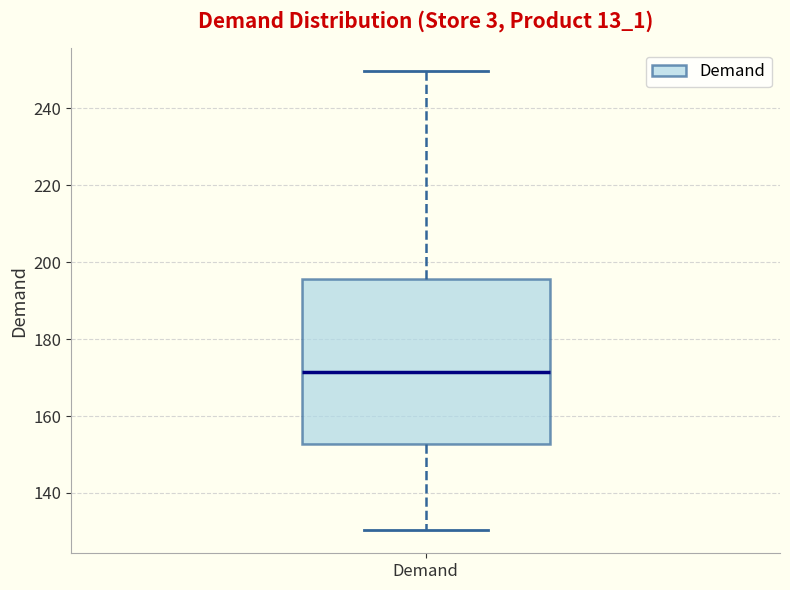

Transcribe this box plot: give where the median line is, the range the box spans, and where the two whiskers end, as read against the y-axis. The values are not printed on the chart, so give them approximately, as read against the axis.

median 172, box 152 to 196, whiskers 130 to 250